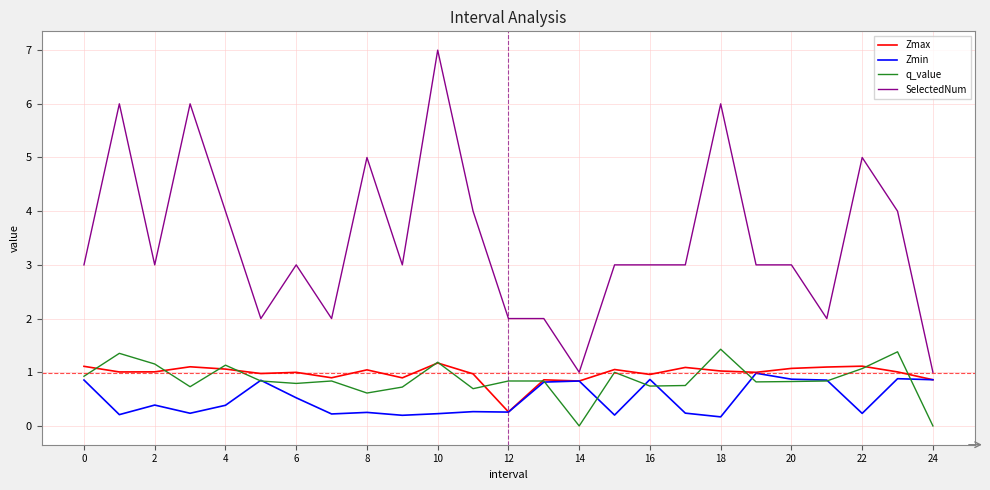

Is this an area chart (filled region under the line)?

No